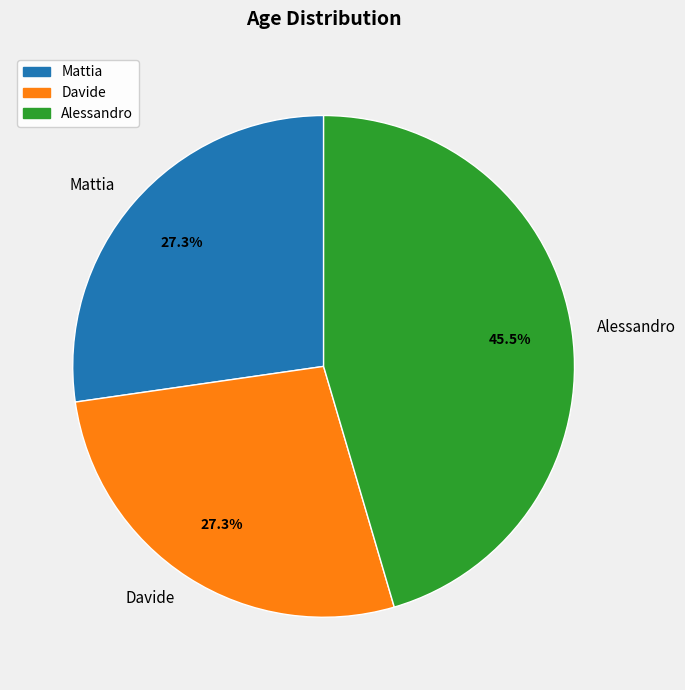

Combined, what portion of the pie is Alessandro and Davide?

72.7%